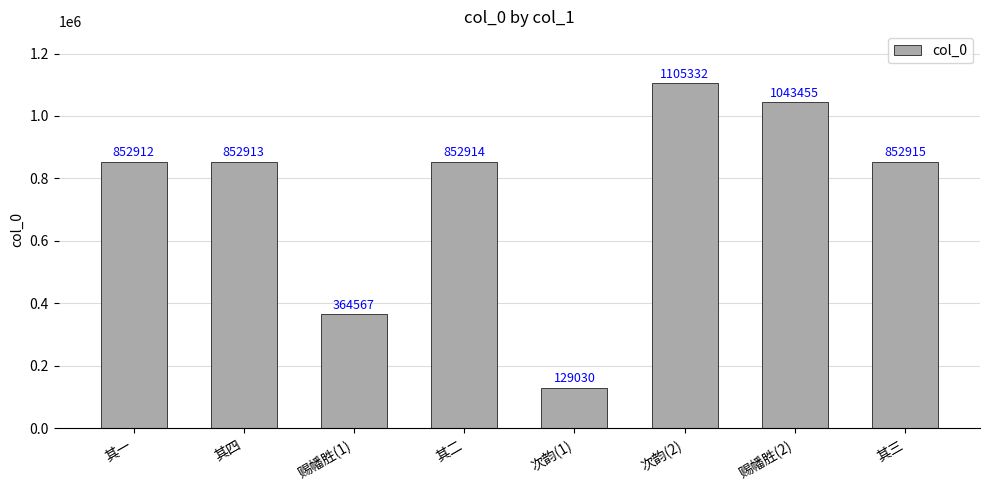

Is it true that the value at 次韵(2) is 422001?

False